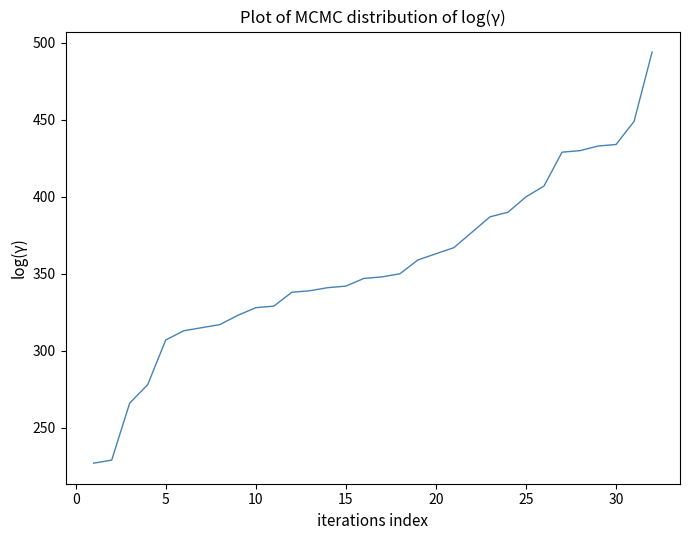

What is the smallest value displayed?

227